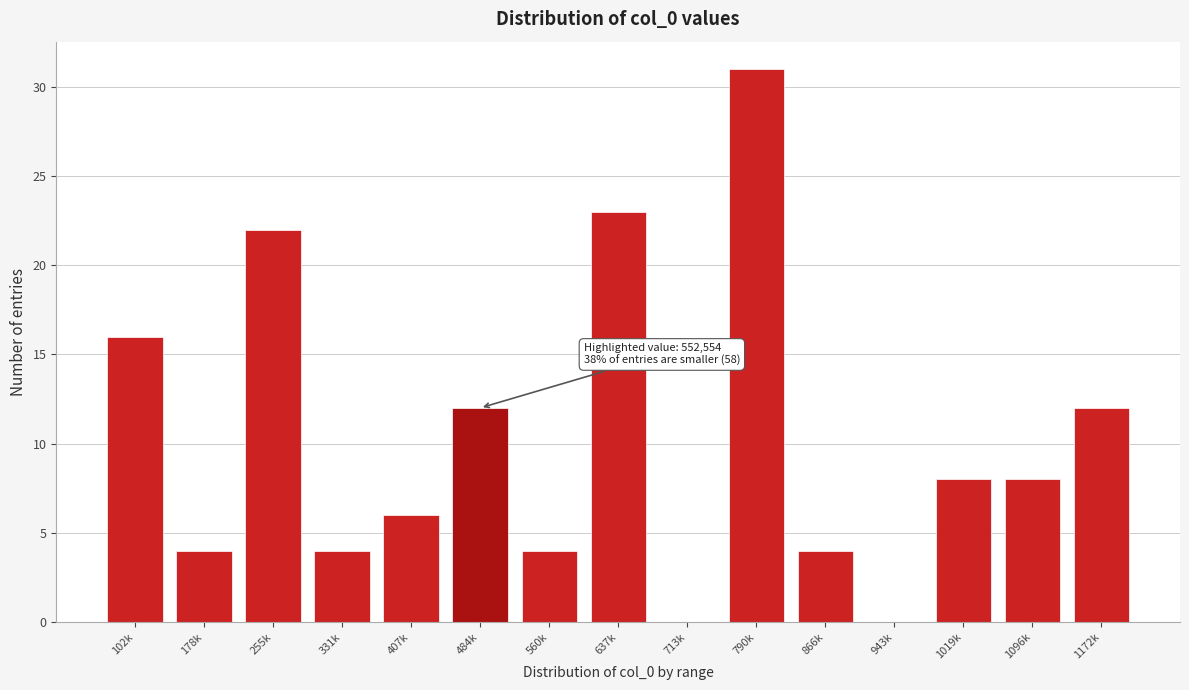

Reading left to right, list all the values displayed in this chart.

102k=16	178k=4	255k=22	331k=4	407k=6	484k=12	560k=4	637k=23	713k=0	790k=31	866k=4	943k=0	1019k=8	1096k=8	1172k=12